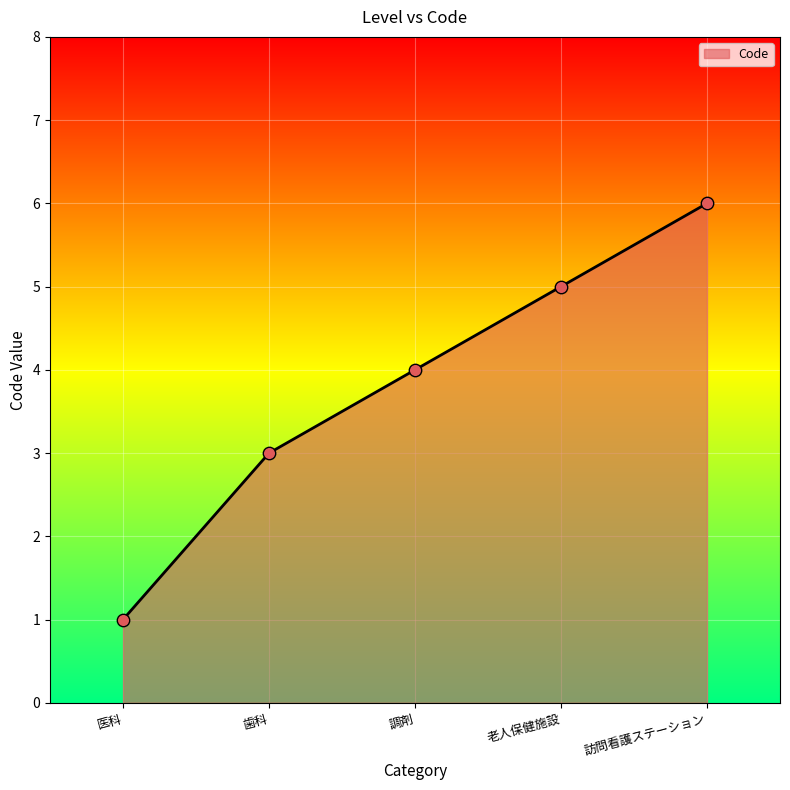

Which has a higher value, 調剤 or 訪問看護ステーション?

訪問看護ステーション